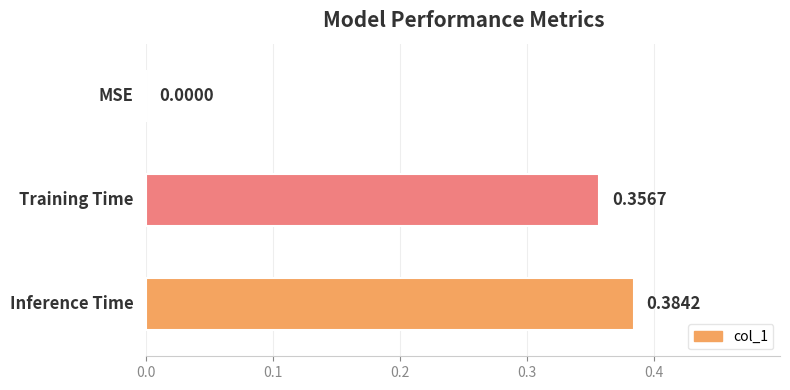

What is the sum of all values?

0.7